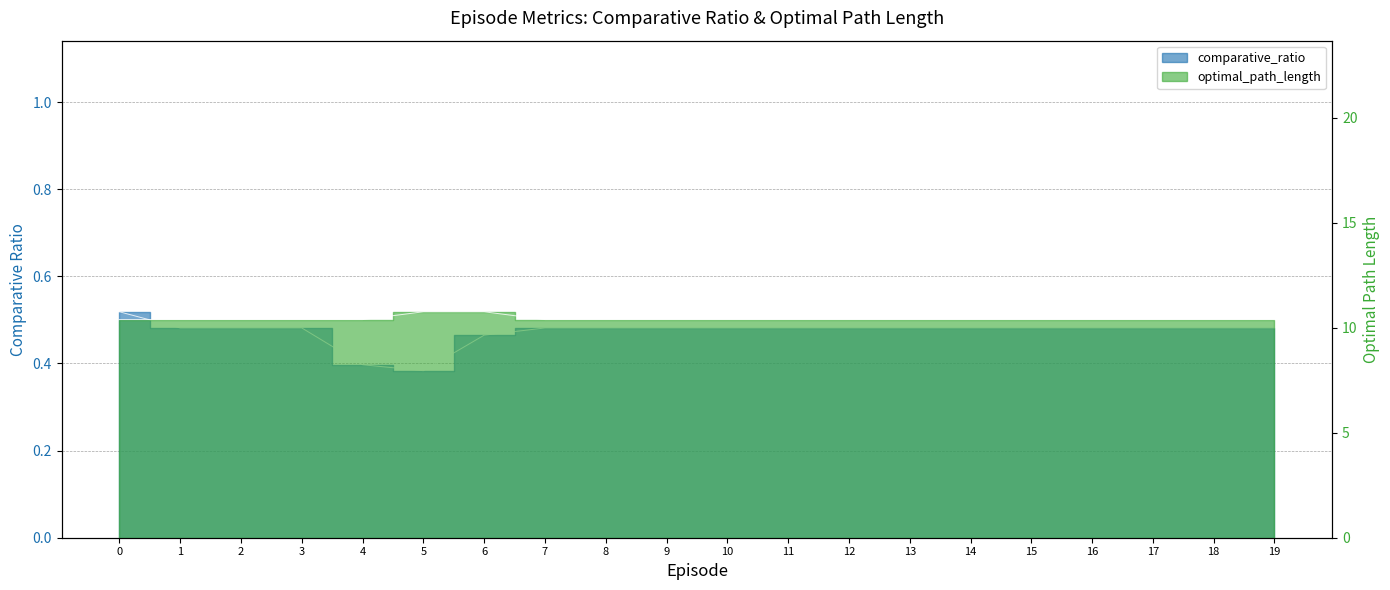

Rank the categories by comparative_ratio value from lowest to highest.

5, 4, 6, 1, 2, 3, 7, 8, 9, 10, 11, 12, 13, 14, 15, 16, 17, 18, 19, 0